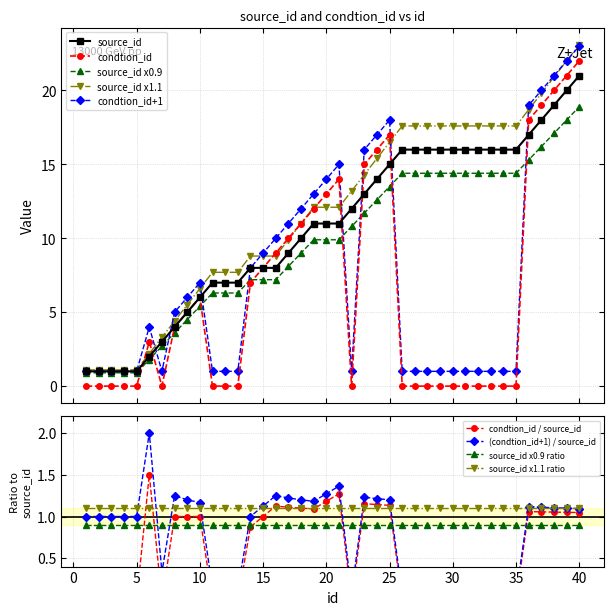

At which label does source_id first exceed 11?

22